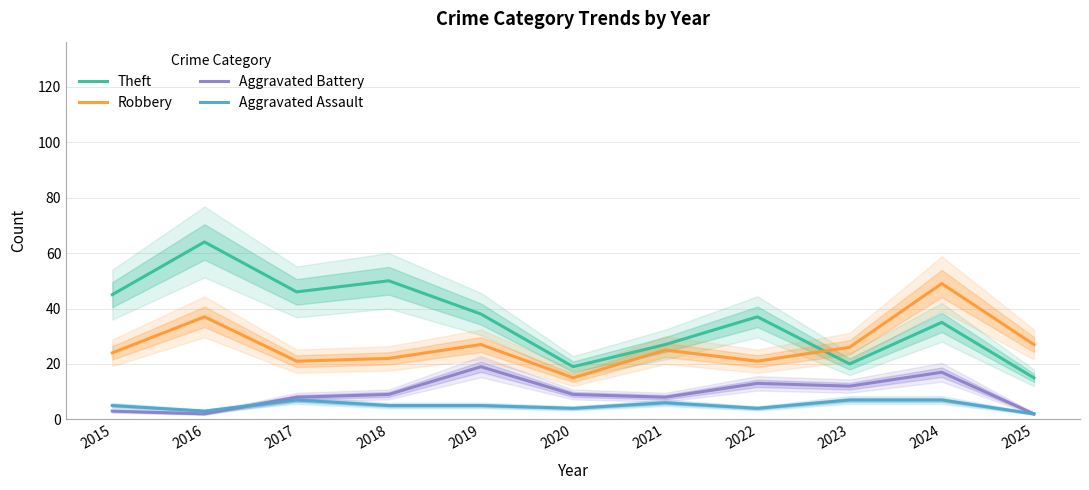

Which category has the lowest value across all series?

2016